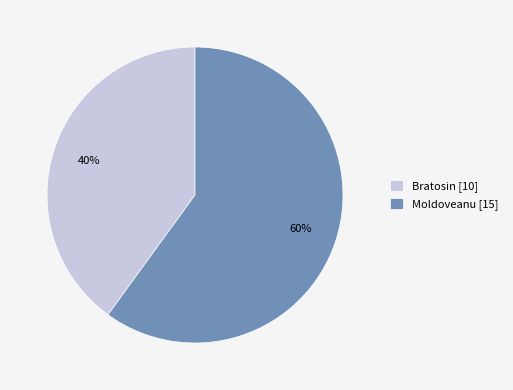

The Moldoveanu slice represents 70% of the pie. True or false?

False